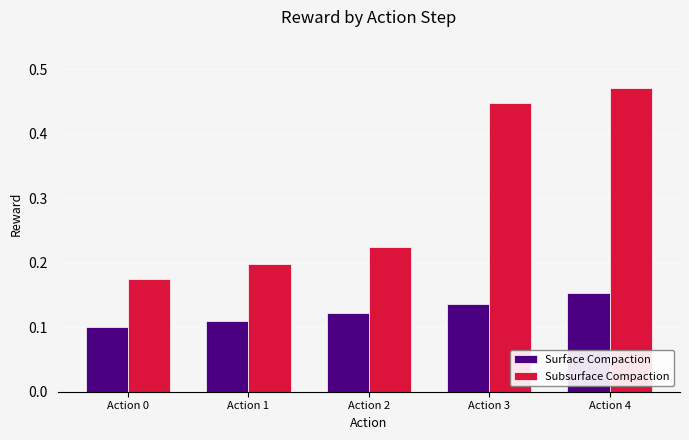

True or false: Subsurface Compaction has a value of 0.2 at Action 1.

True